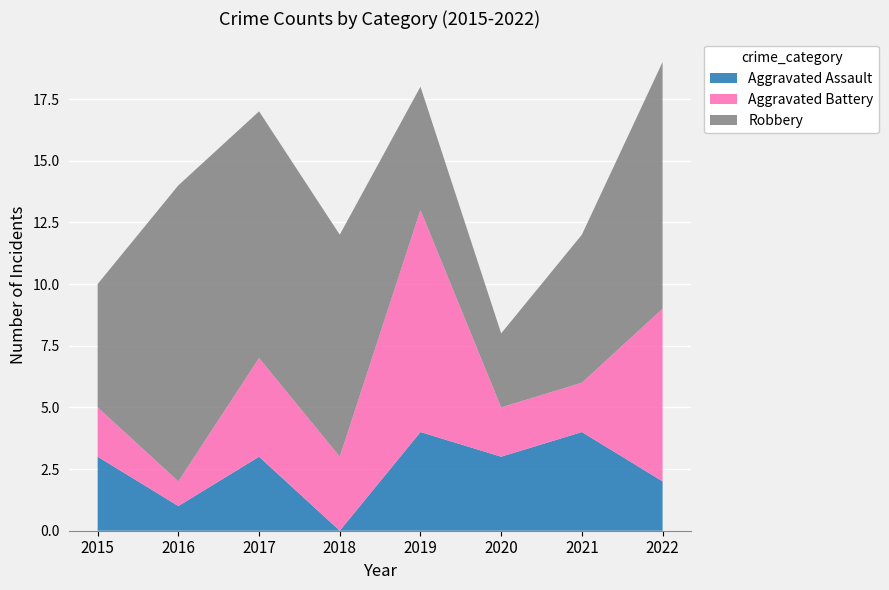

Reading left to right, transcribe all the data shown in this chart.

Aggravated Assault: 2015=3	2016=1	2017=3	2018=0	2019=4	2020=3	2021=4	2022=2
Aggravated Battery: 2015=2	2016=1	2017=4	2018=3	2019=9	2020=2	2021=2	2022=7
Robbery: 2015=5	2016=12	2017=10	2018=9	2019=5	2020=3	2021=6	2022=10